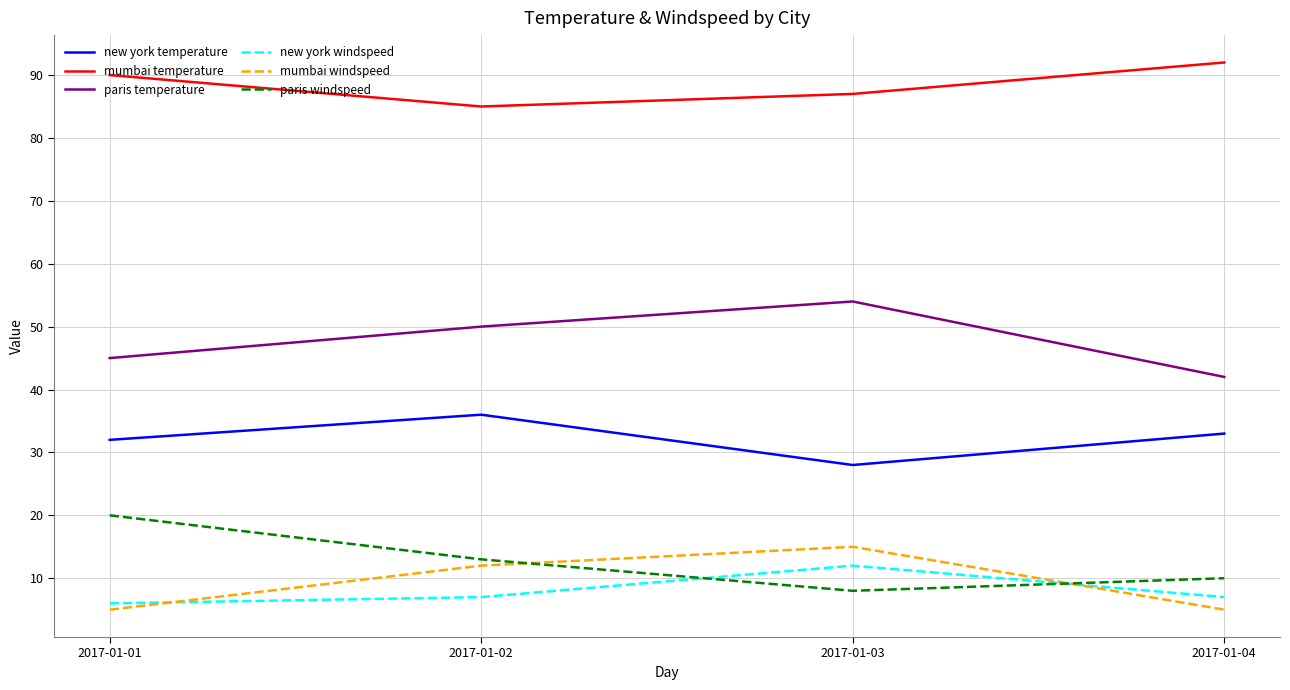

What is the maximum value for paris windspeed?

20